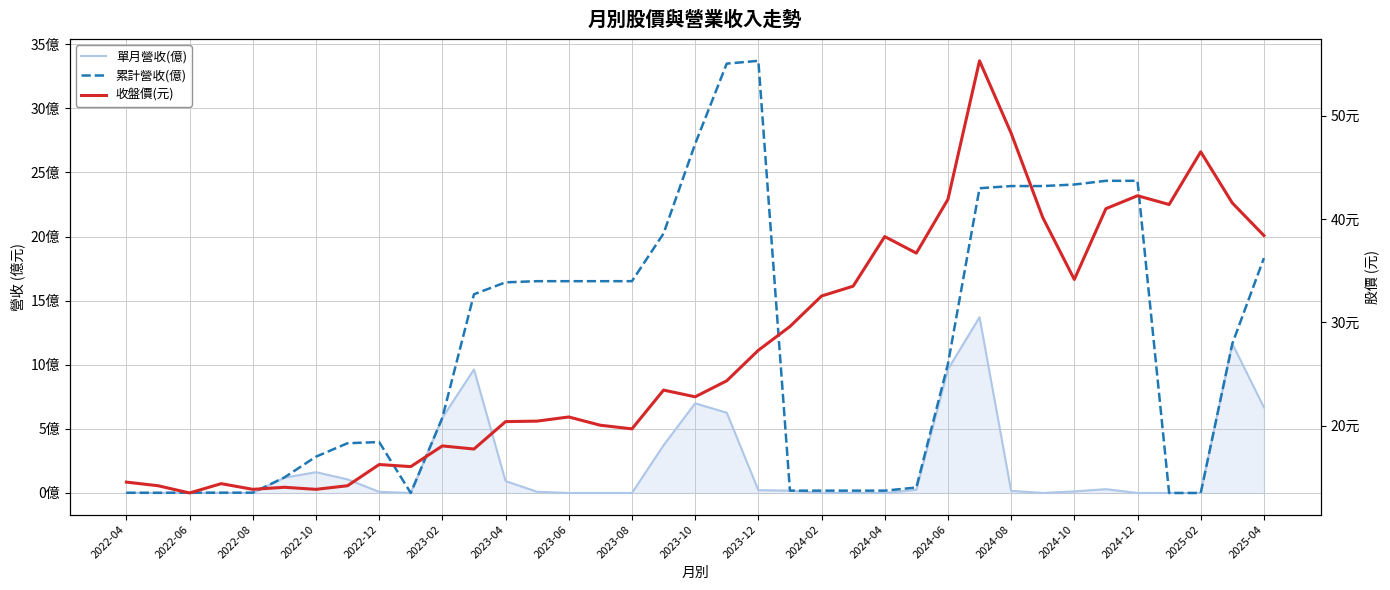

Reading left to right, transcribe all the data shown in this chart.

單月營收(億): 0.0	0.0	0.0	0.0	0.0	1.2	1.6	1.1	0.1	0.0	5.9	9.6	0.9	0.1	0.0	0.0	0.0	3.7	7.0	6.3	0.2	0.2	0.0	0.0	0.0	0.2	9.6	13.7	0.2	0.0	0.1	0.3	0.0	0.0	0.0	11.6	6.7
累計營收(億): 0.0	0.0	0.0	0.0	0.0	1.2	2.8	3.9	4.0	0.0	5.9	15.5	16.4	16.5	16.5	16.5	16.5	20.2	27.2	33.5	33.7	0.2	0.2	0.2	0.2	0.4	10.1	23.8	23.9	23.9	24.1	24.4	24.4	0.0	0.0	11.6	18.3
收盤價(元): 14.6	14.2	13.5	14.4	13.8	14.1	13.8	14.2	16.2	16.1	18.1	17.8	20.4	20.4	20.9	20.1	19.7	23.4	22.8	24.4	27.3	29.6	32.5	33.5	38.3	36.7	41.9	55.3	48.3	40.1	34.1	41.0	42.2	41.4	46.5	41.5	38.4